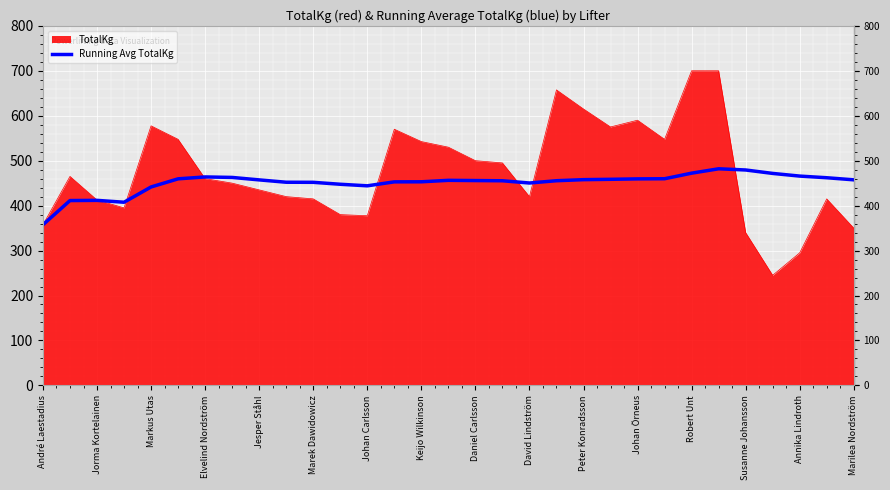

List the series in order of their peak value, lowest first.

Running Avg TotalKg, TotalKg